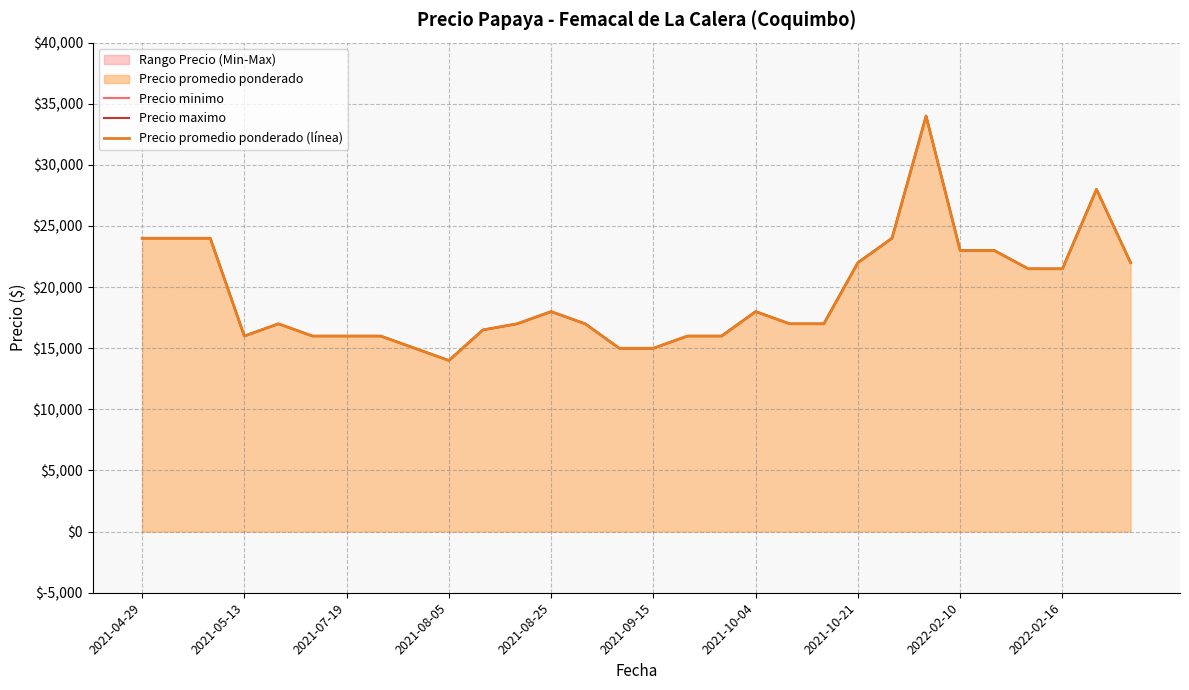

What is the difference between the Precio minimo values at 20 and 2022-02-16?

3000